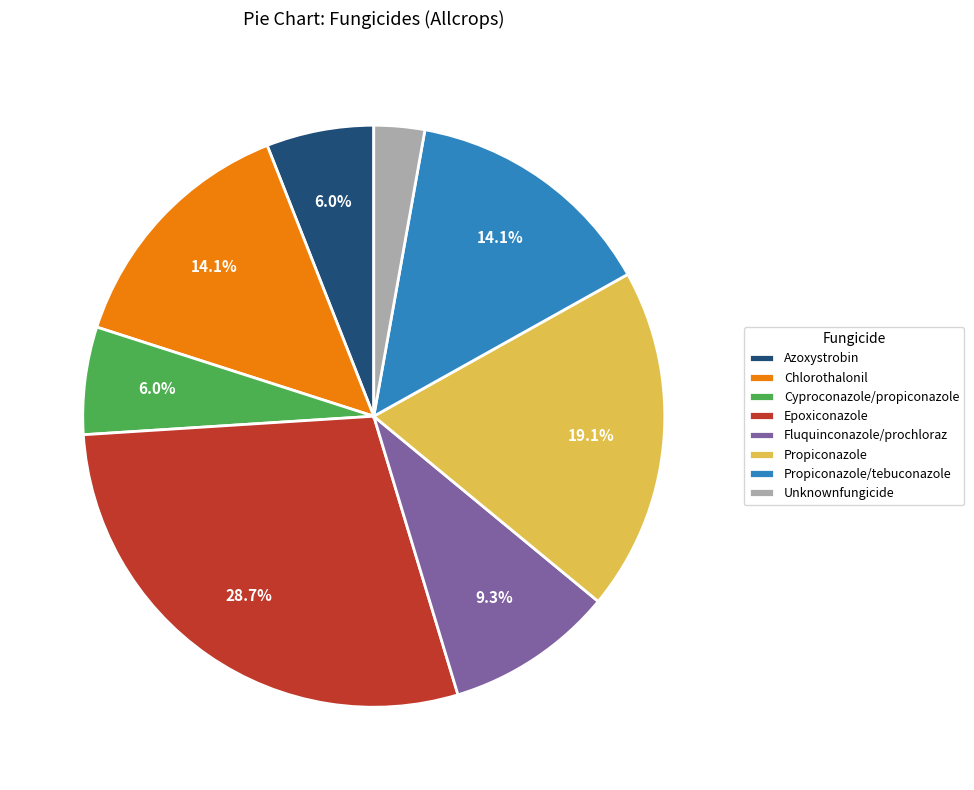

What portion of the pie excludes Propiconazole/tebuconazole?

85.9%